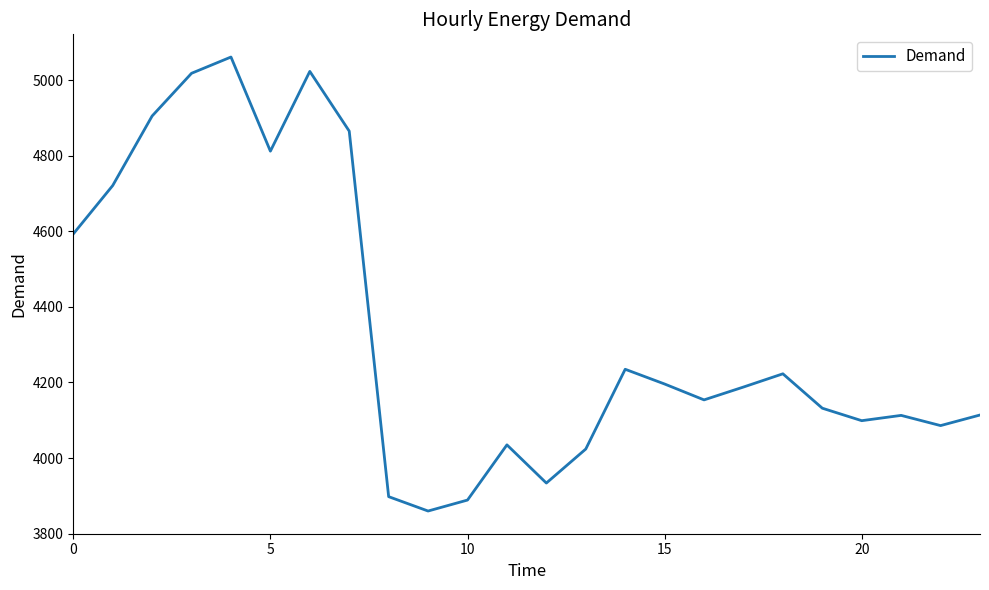

What is the maximum value shown in the chart?

5061